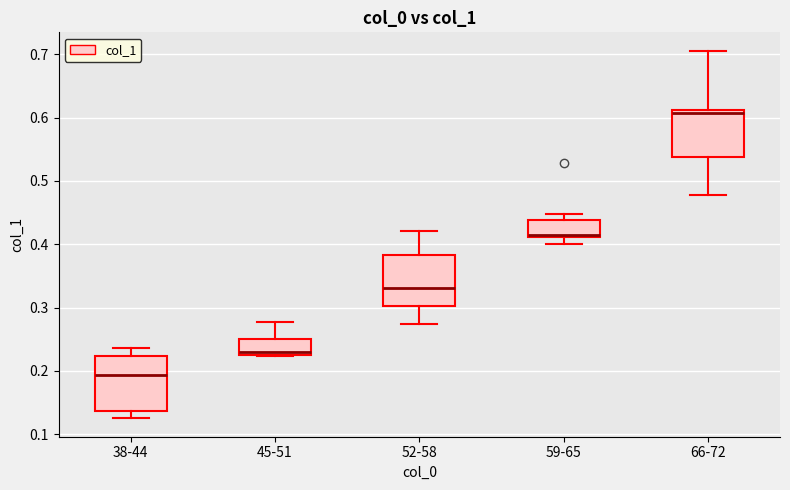

Reading left to right, transcribe this box plot: for each box, give where its median line is, the range the box spans, and where its two whiskers end, as read against the y-axis. The values are not printed on the chart, so give them approximately, as read against the axis.

38-44: median 0.19, box 0.14 to 0.22, whiskers 0.13 to 0.24
45-51: median 0.23 (just above the box's lower edge), box 0.23 to 0.25, whiskers 0.22 to 0.28
52-58: median 0.33, box 0.30 to 0.38, whiskers 0.27 to 0.42
59-65: median 0.42, box 0.41 to 0.44, whiskers 0.40 to 0.45
66-72: median 0.61 (just below the box's upper edge), box 0.54 to 0.61, whiskers 0.48 to 0.71